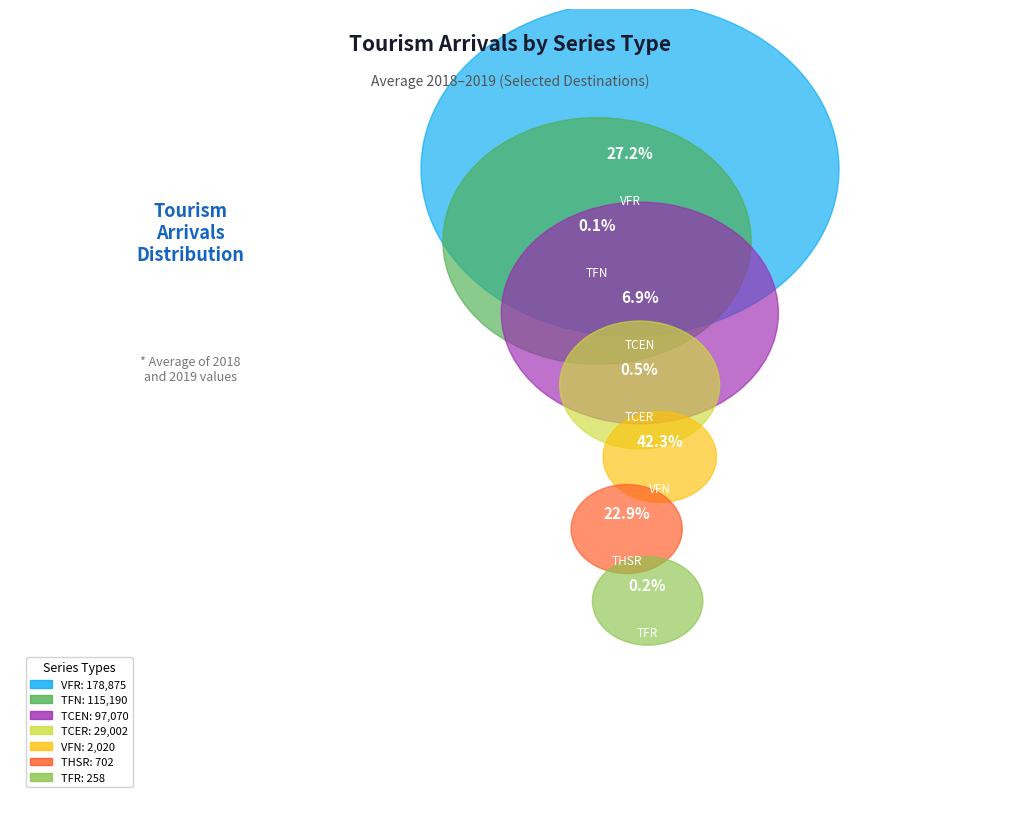

What is the change in value from TFR to TCEN?

+96812.0